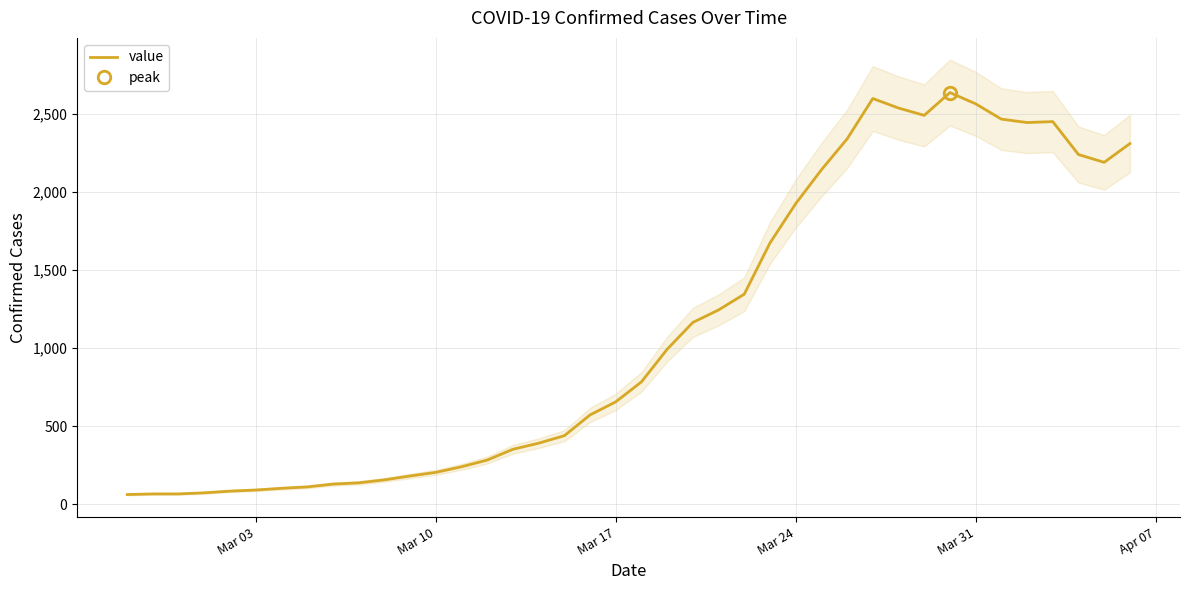

Reading right to left, transcribe all the data shown in this chart.

2310	2190	2240	2451	2445	2467	2565	2637	2491	2538	2599	2340	2142	1925	1673	1345	1244	1164	992	783	655	571	438	390	351	282	239	203	180	155	136	128	110	101	90	83	72	65	65	61